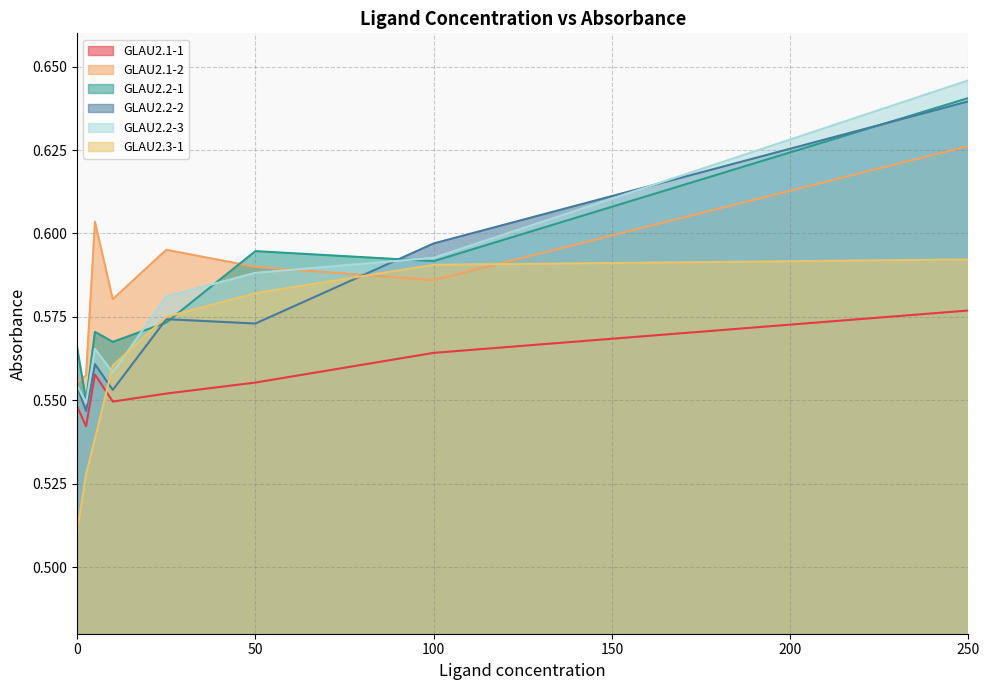

After their last crossing, which series has the higher values: GLAU2.1-2 or GLAU2.2-3?

GLAU2.2-3